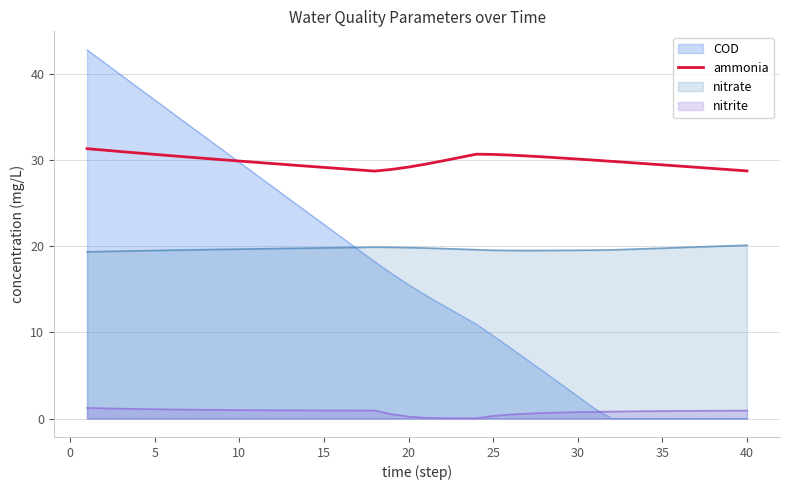

Which series has the largest range (max minus min)?

COD